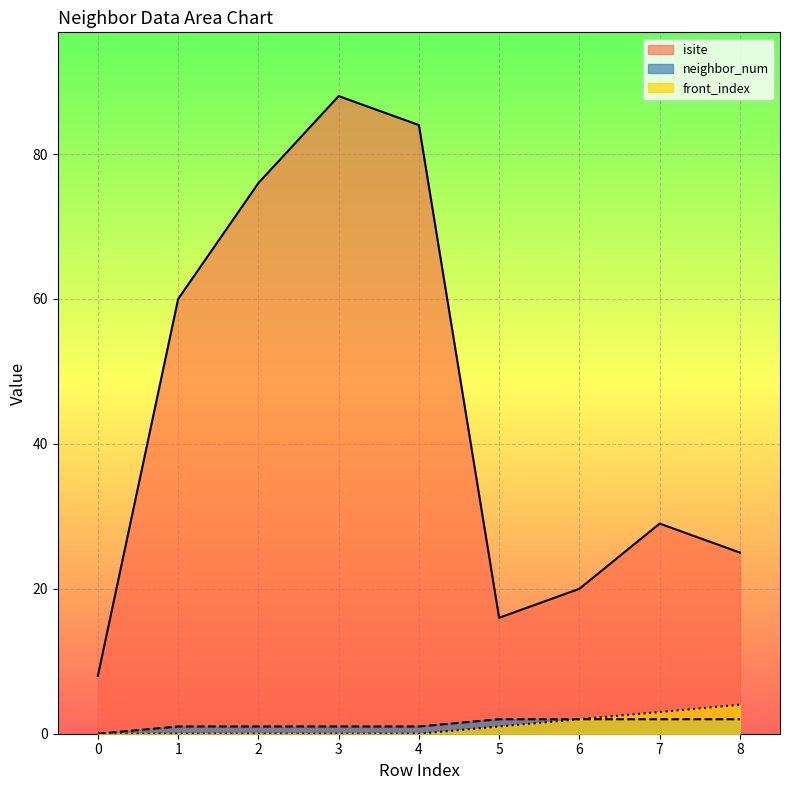

What is the difference between the highest and lowest values at 8?

23